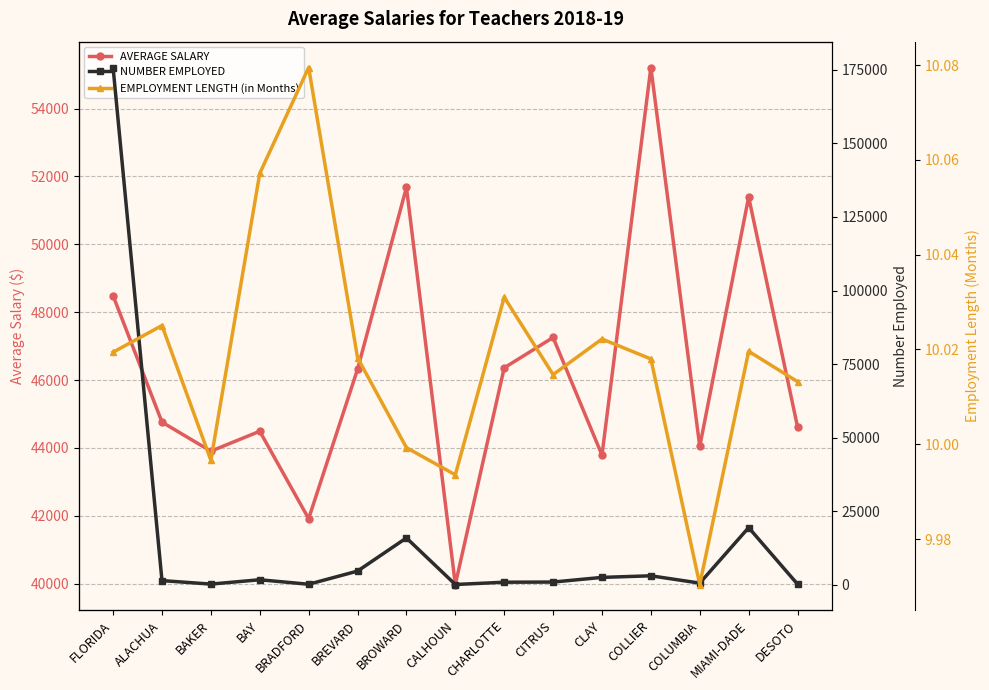

What is the difference between the second highest and second lowest values in the AVERAGE SALARY series?

9765.3